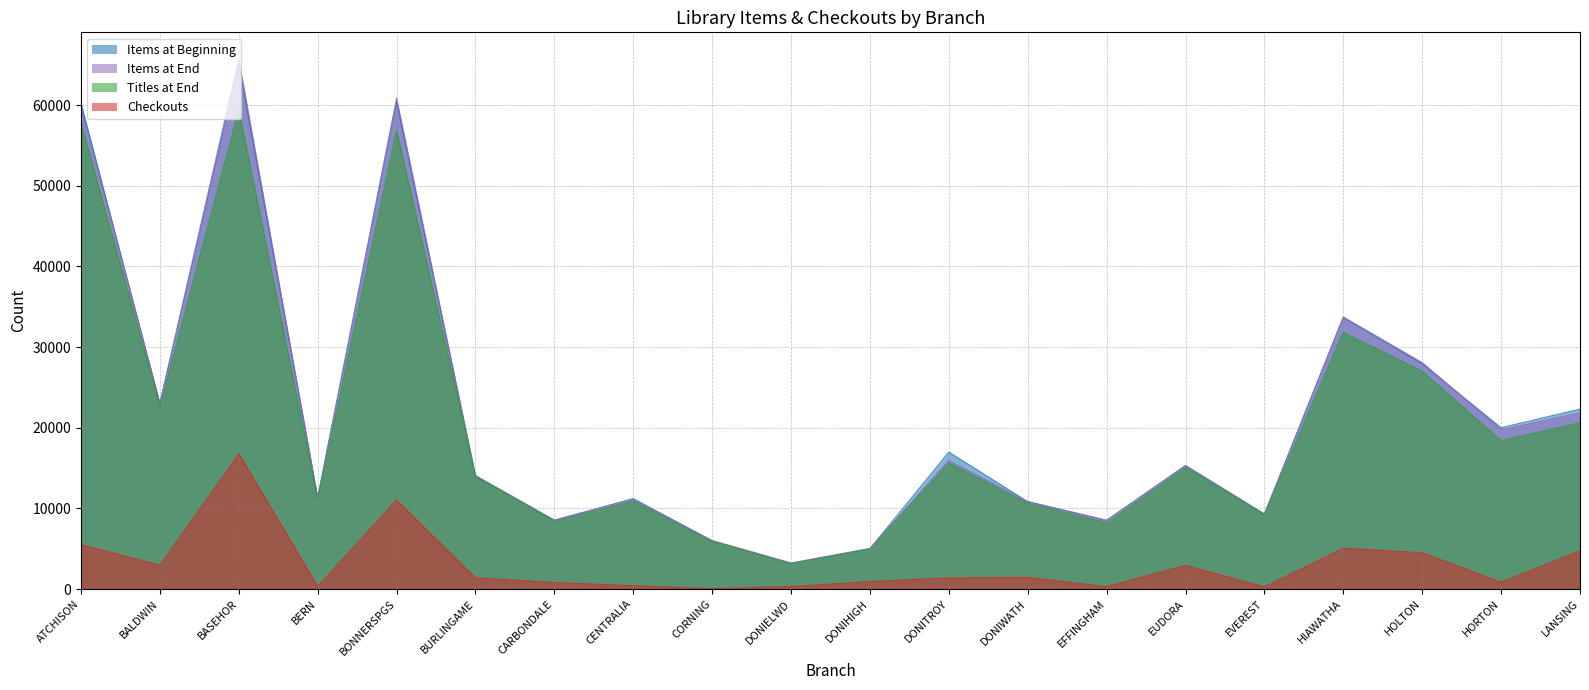

Rank the series at BURLINGAME from highest to lowest value.

Items at End, Titles at End, Items at Beginning, Checkouts